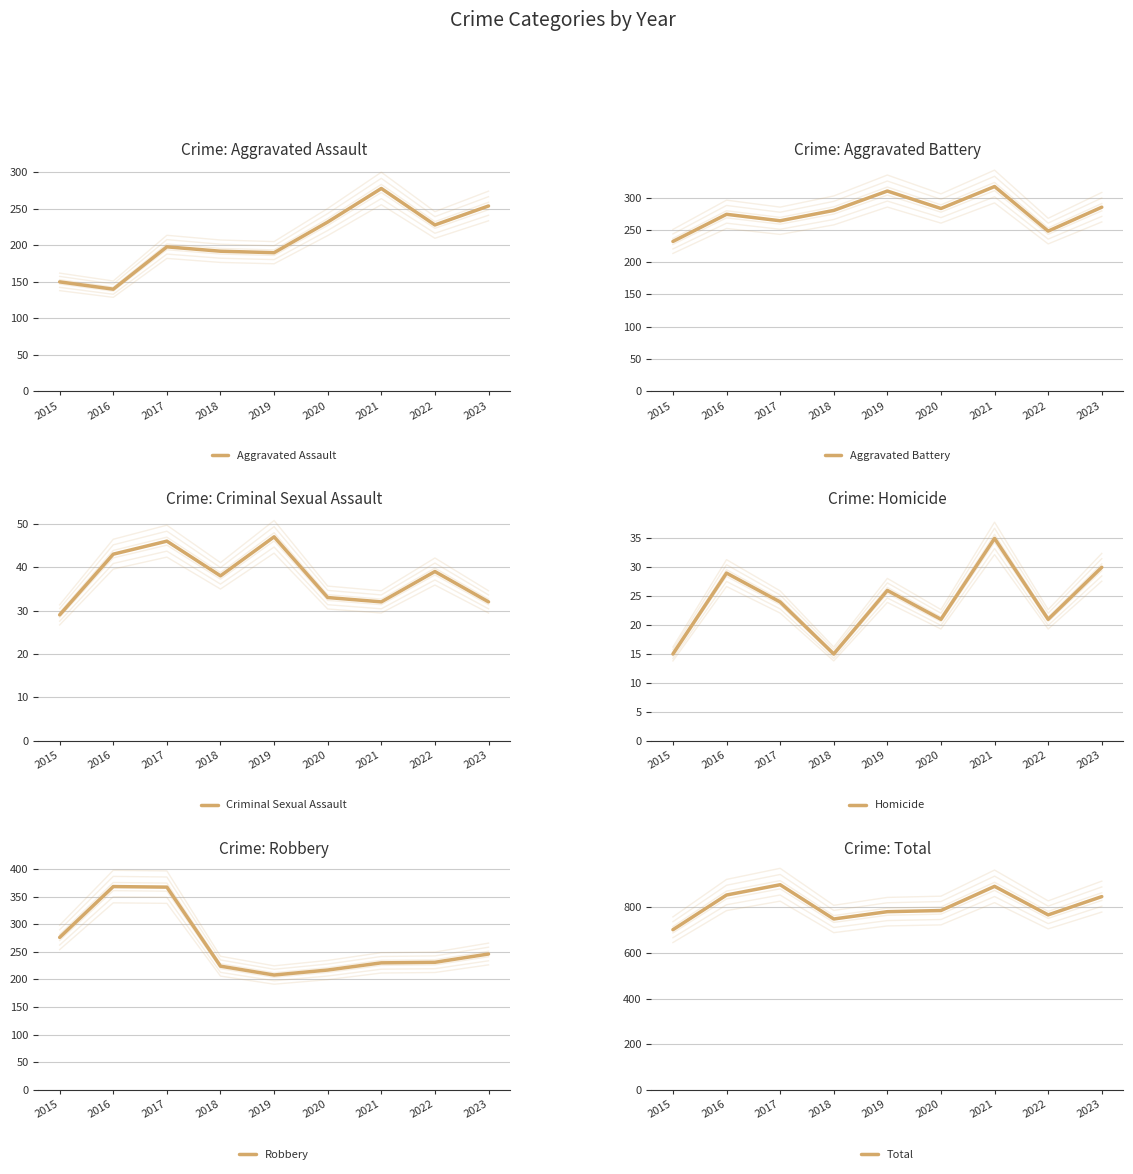

Is the value of Aggravated Assault at 2017 greater than the value of Total at 2019?

No